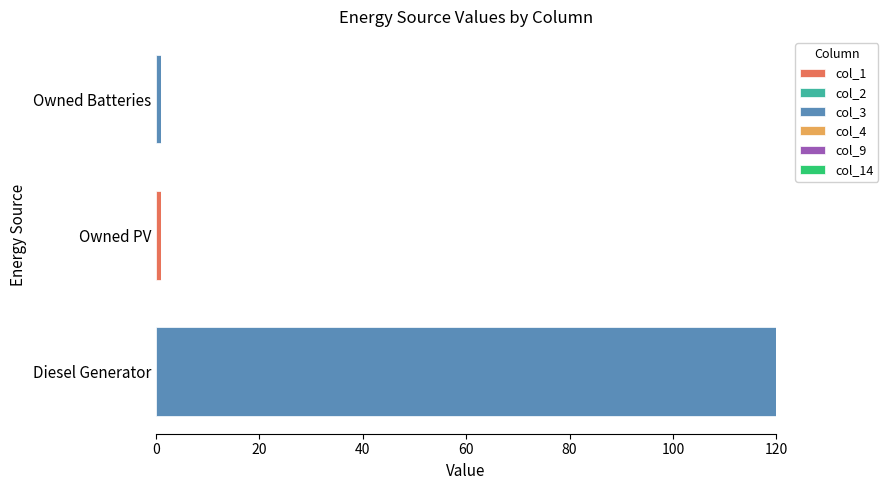

At which category is the sum across all series the highest?

Diesel Generator